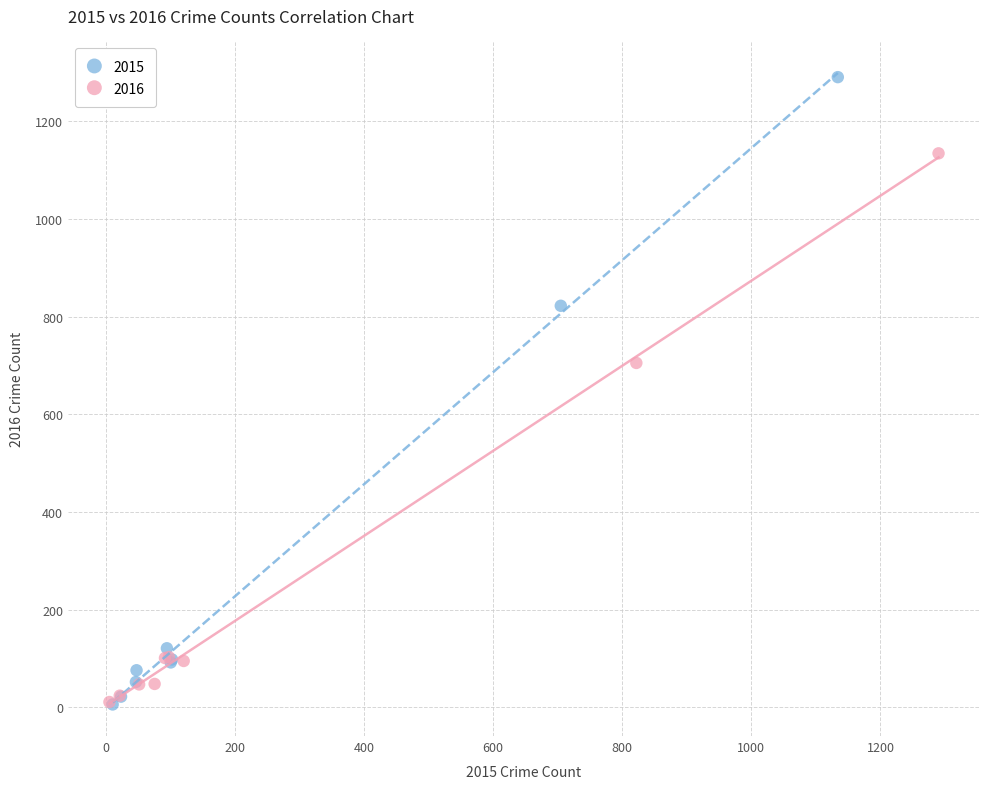

Which series reaches the maximum Y coordinate?

2015